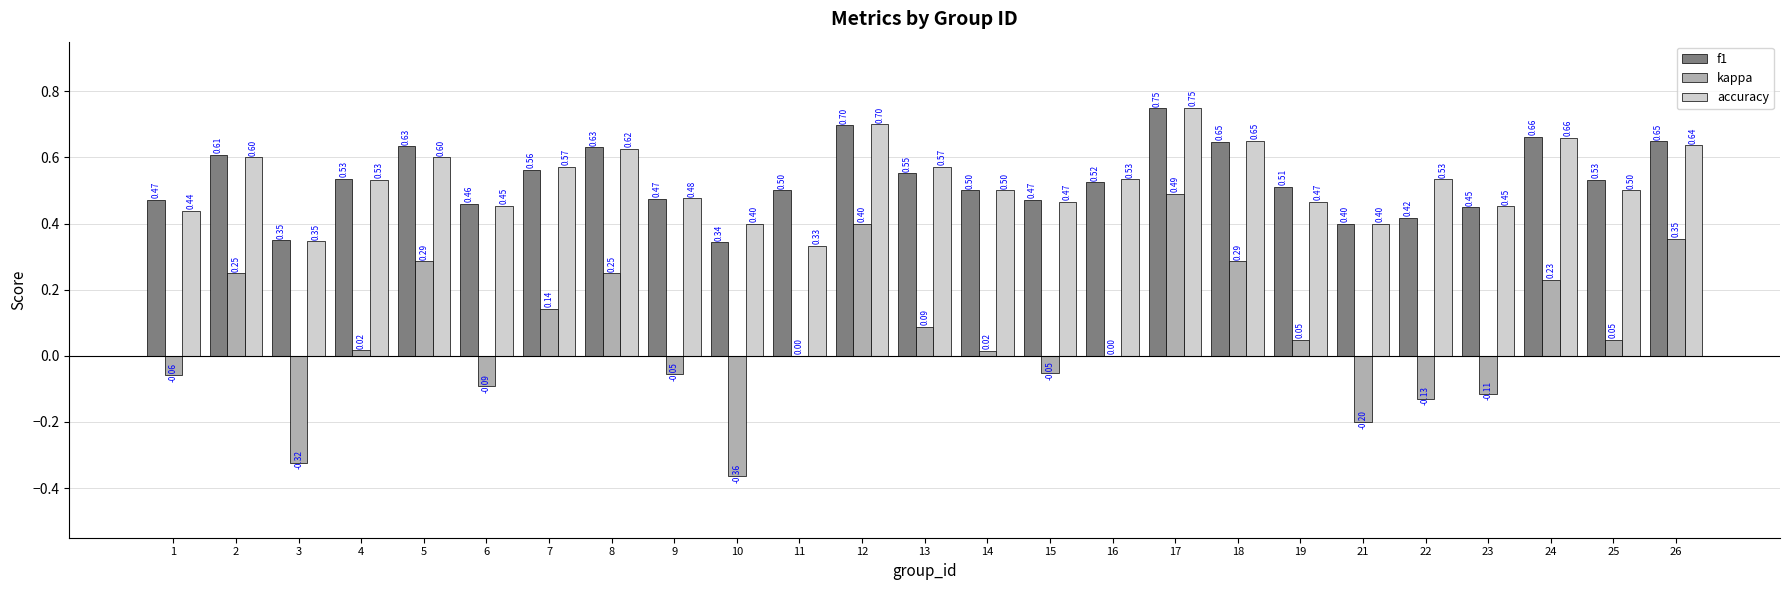

Between 1 and 10, which series saw the biggest shift?

kappa